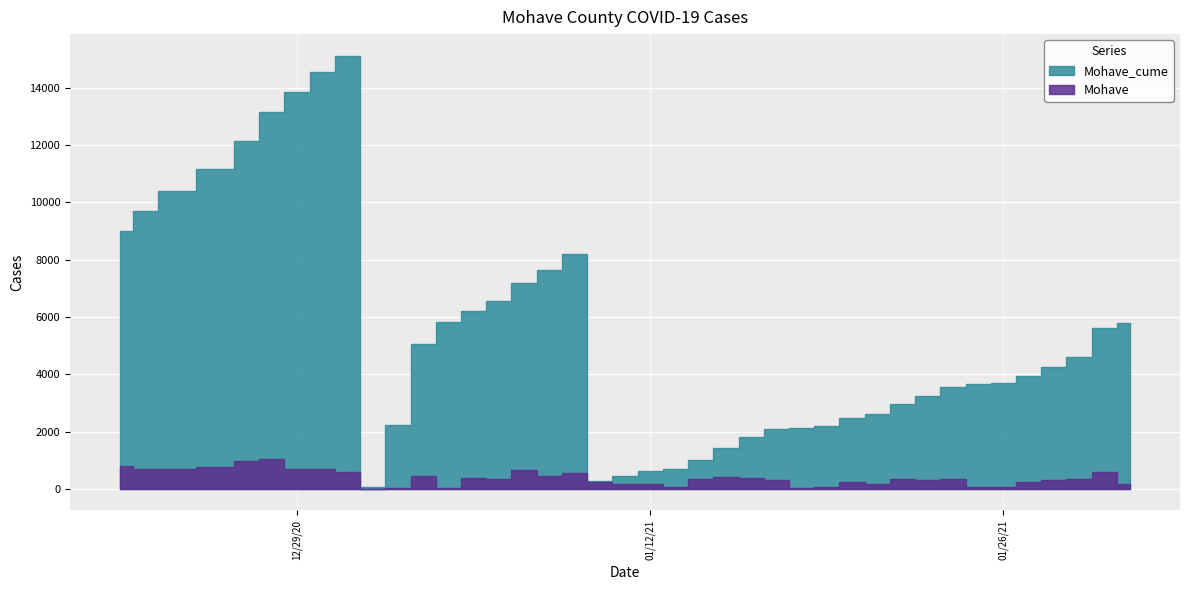

True or false: Mohave and Mohave_cume intersect in this chart.

False